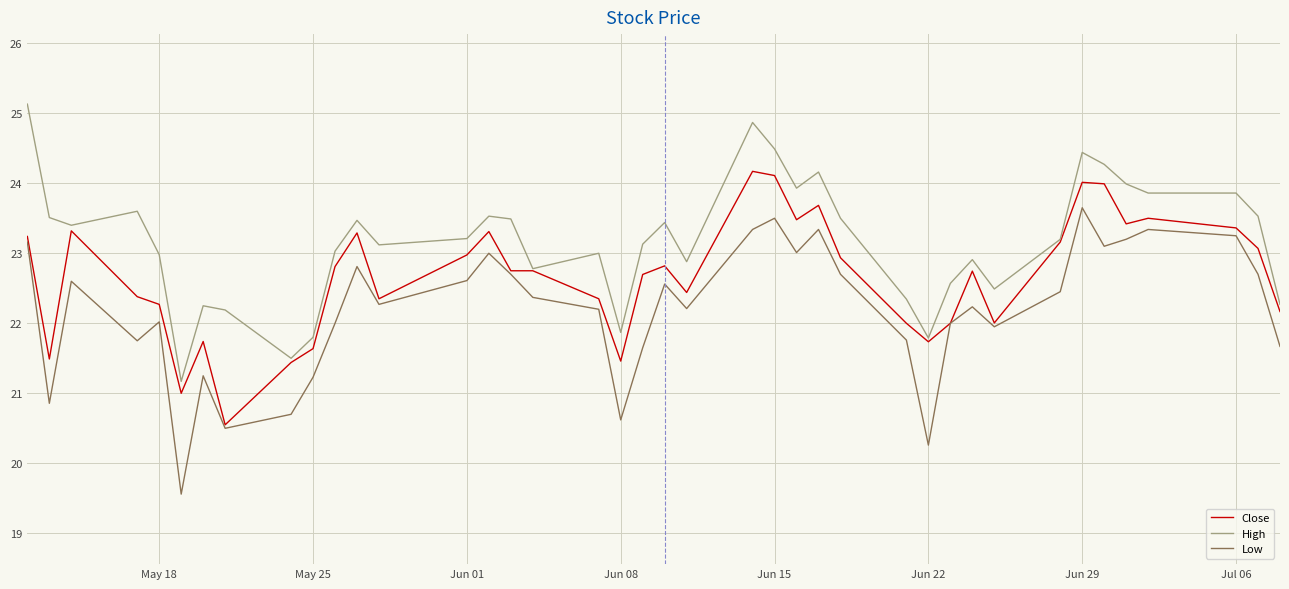

What is the highest value of the High series?

25.1